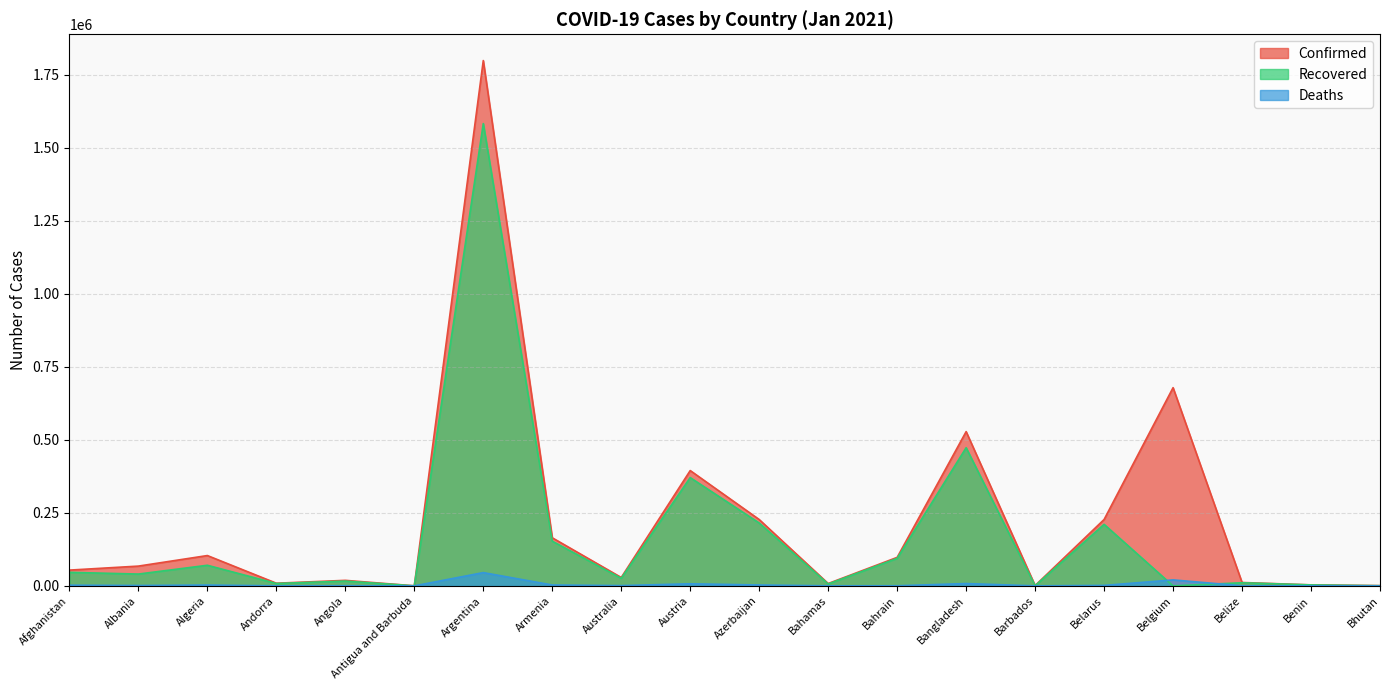

What is the label of the 14th point from the right?

Argentina